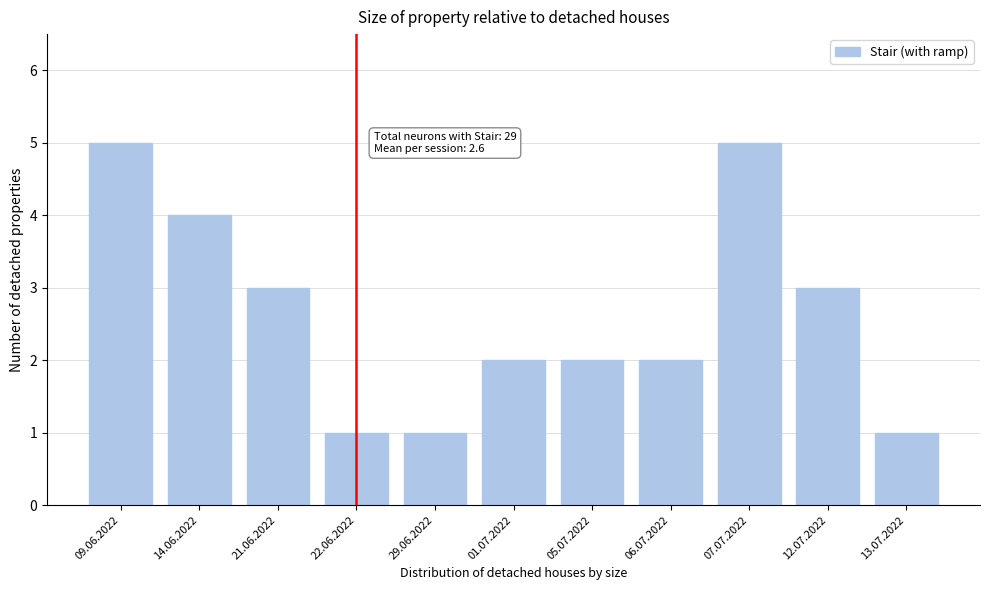

Reading left to right, transcribe all the data shown in this chart.

5	4	3	1	1	2	2	2	5	3	1